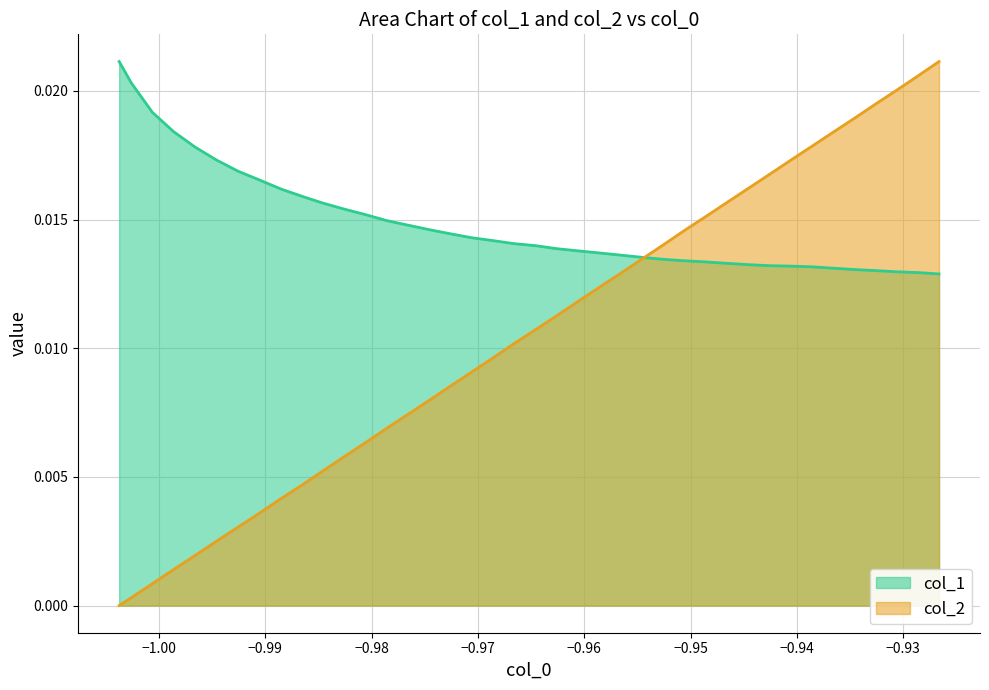

Which series has the largest total across all categories?

col_1